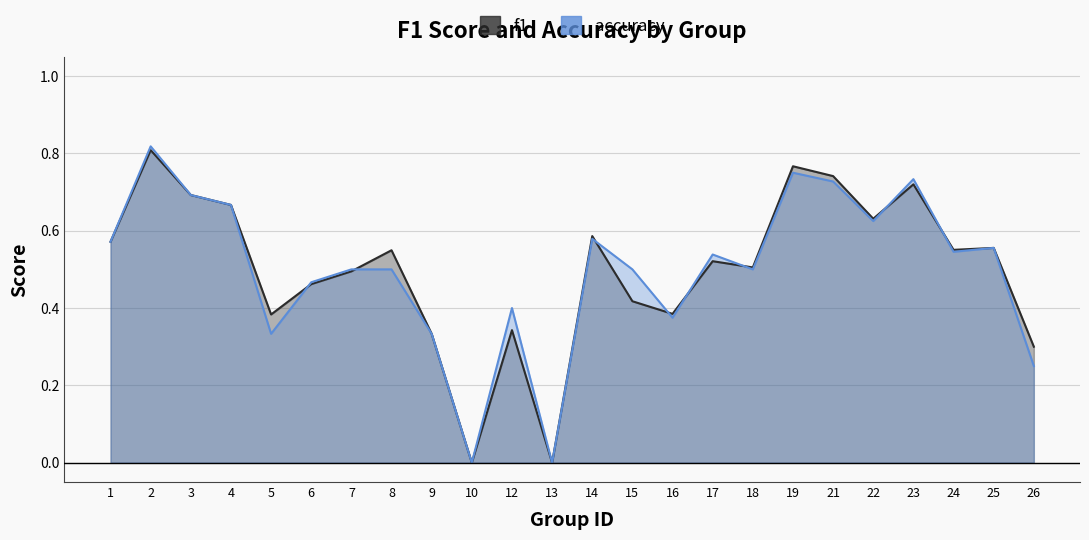

Rank the series at 18 from lowest to highest value.

accuracy, f1